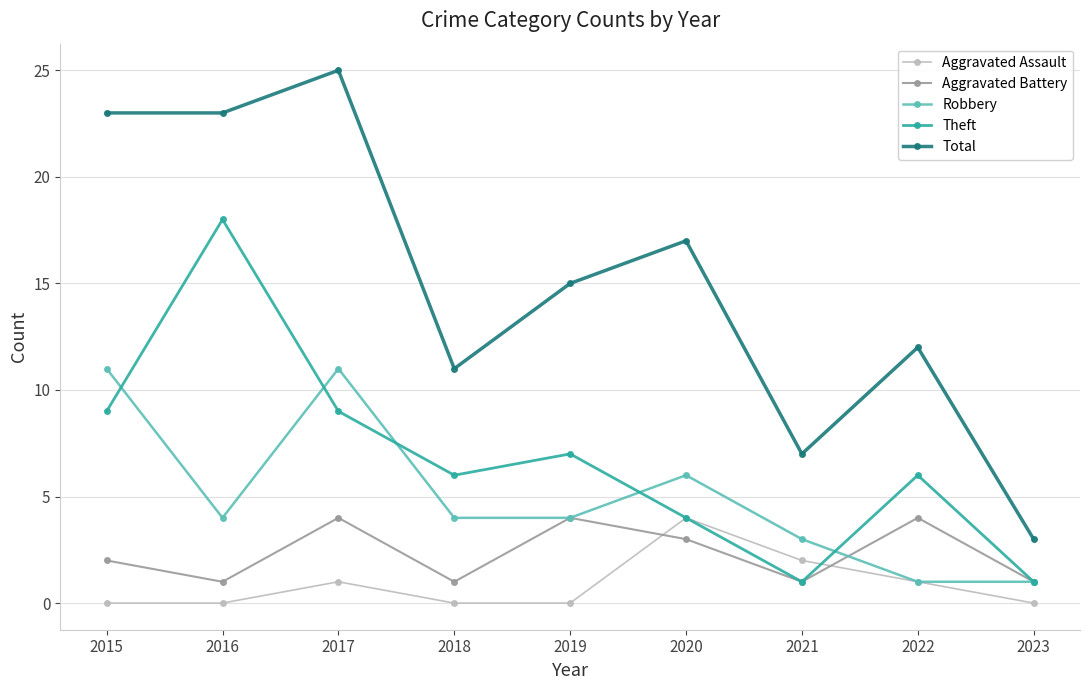

What is the highest value of the Robbery series?

11